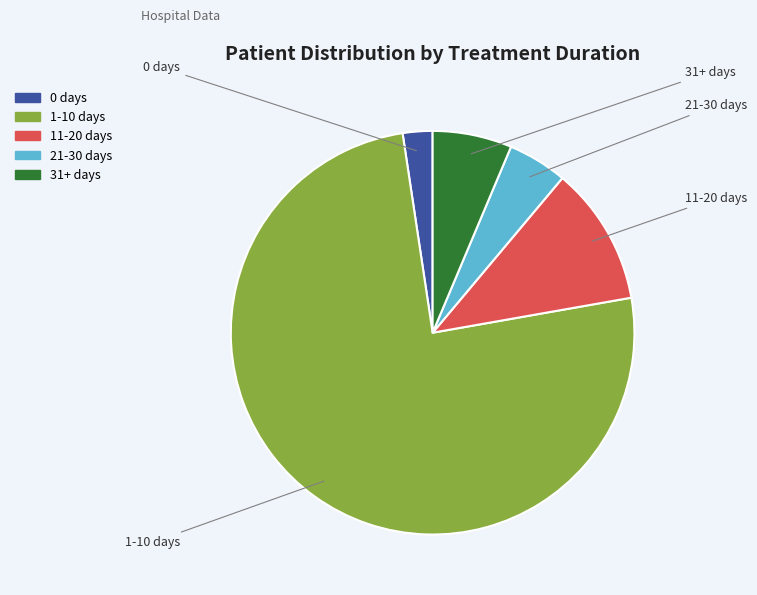

Rank the categories by value from highest to lowest.

1-10 days, 11-20 days, 31+ days, 21-30 days, 0 days